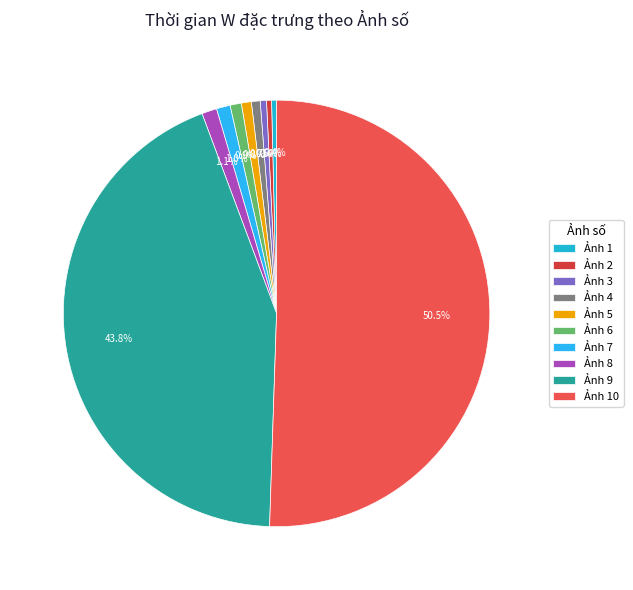

What is the largest slice in the pie chart?

Ảnh 10